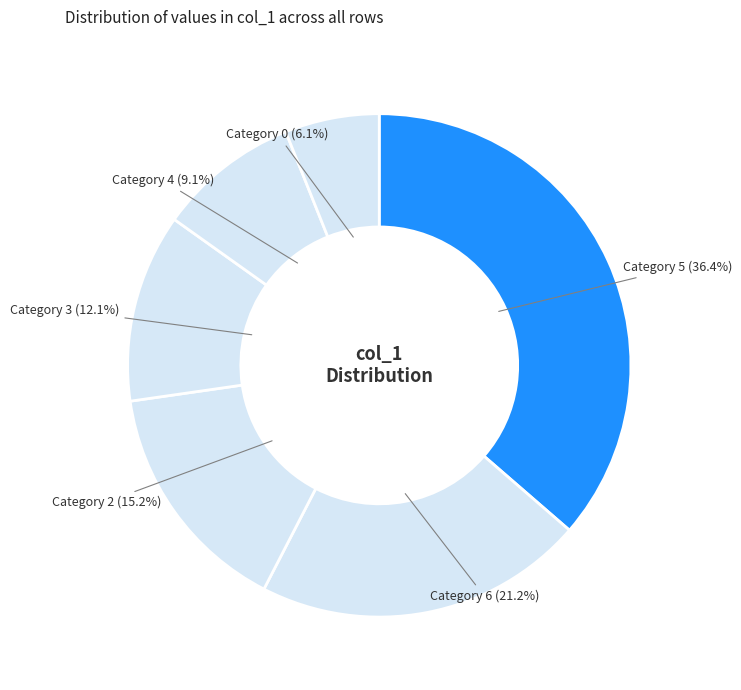

How many slices are in this pie chart?

6